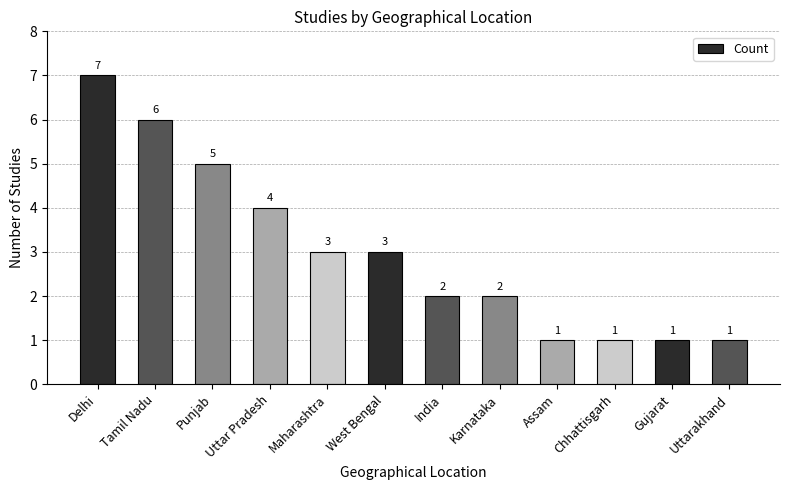

Does the chart contain stacked bars?

No